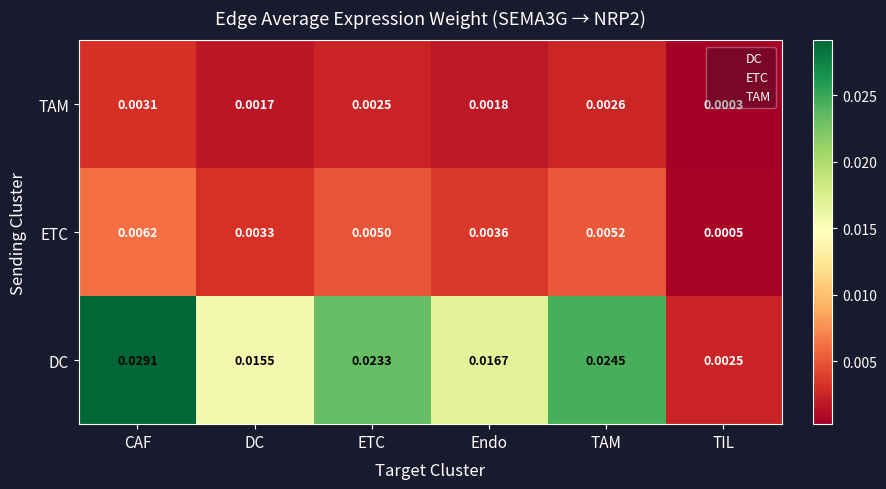

At which label is TAM closest to 0?

TIL